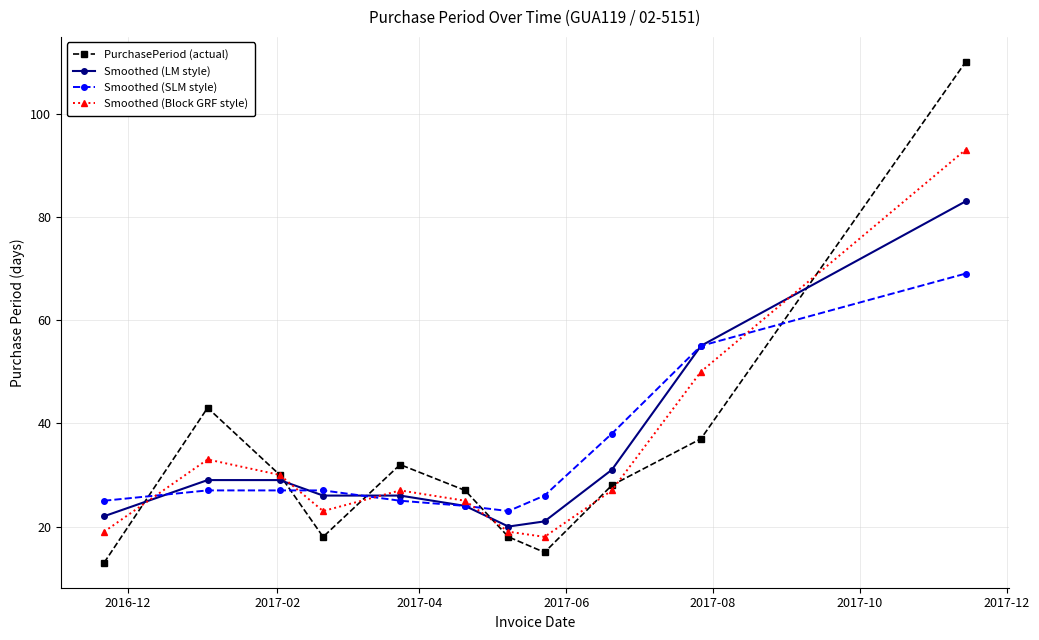

What is the value of the Smoothed (Block GRF style) point at the 9th from the left?

27